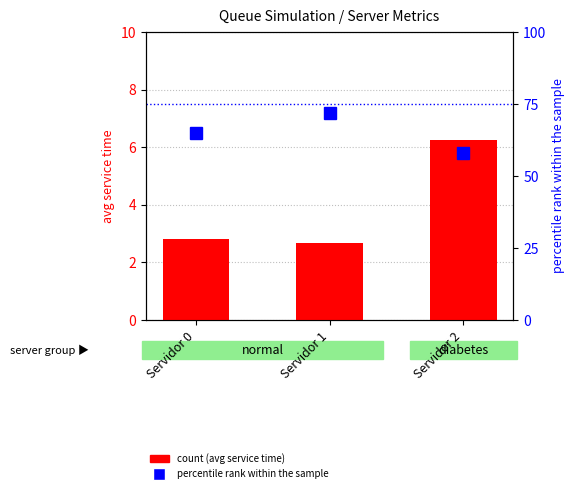

Is the value of count at Servidor 0 greater than the value of percentile rank within the sample at Servidor 1?

No